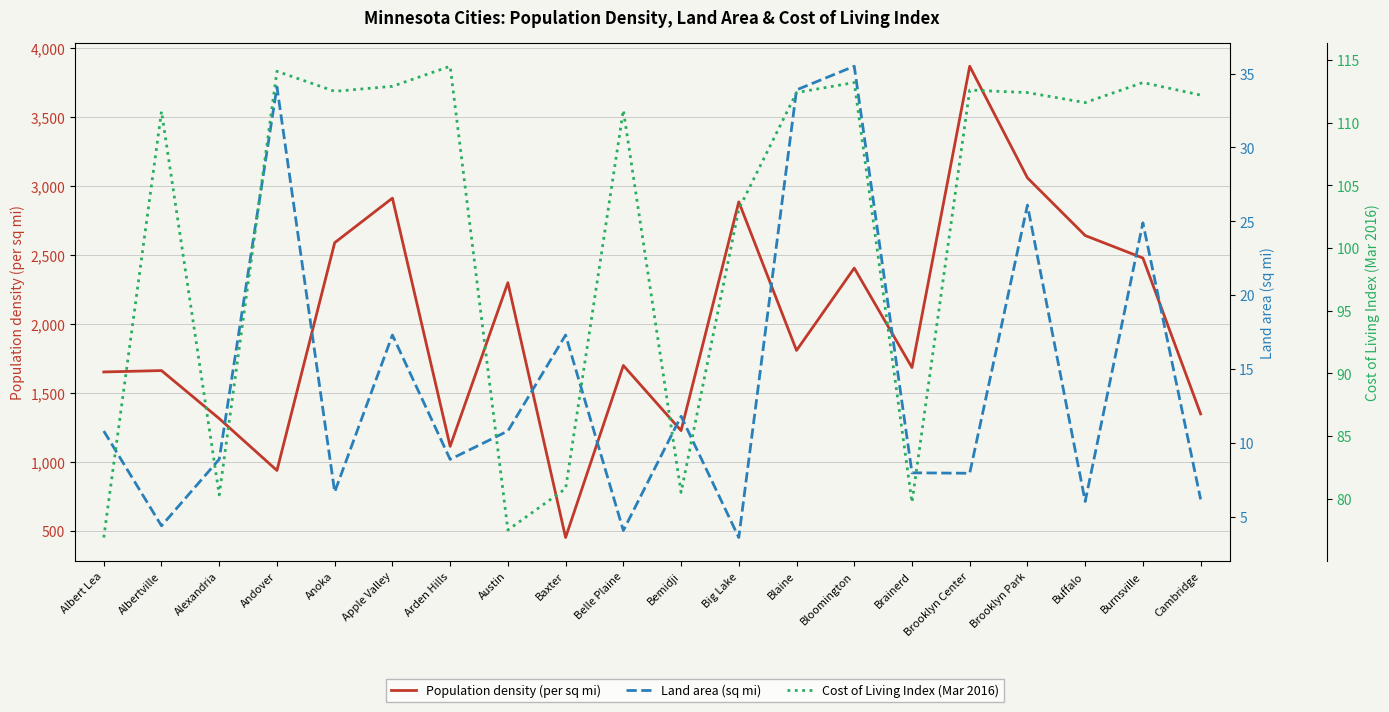

What is the sum of the Cost of Living Index (Mar 2016) values at Belle Plaine and Andover?

225.1